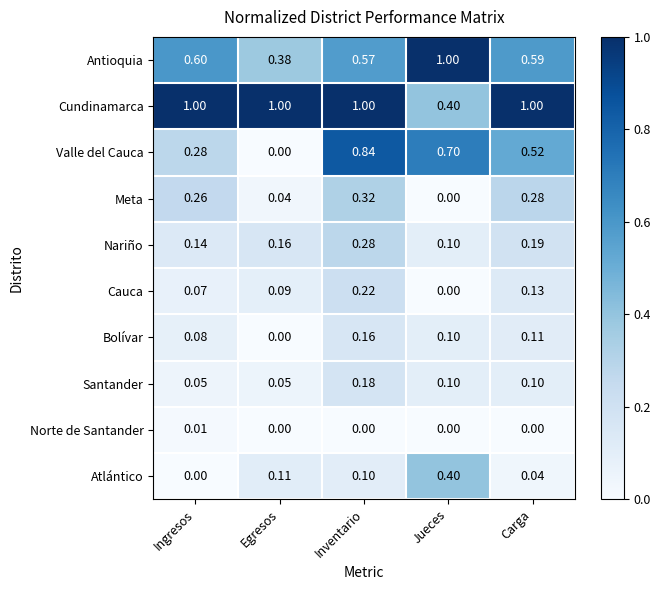

What is the total value across all series at Inventario?

3.7